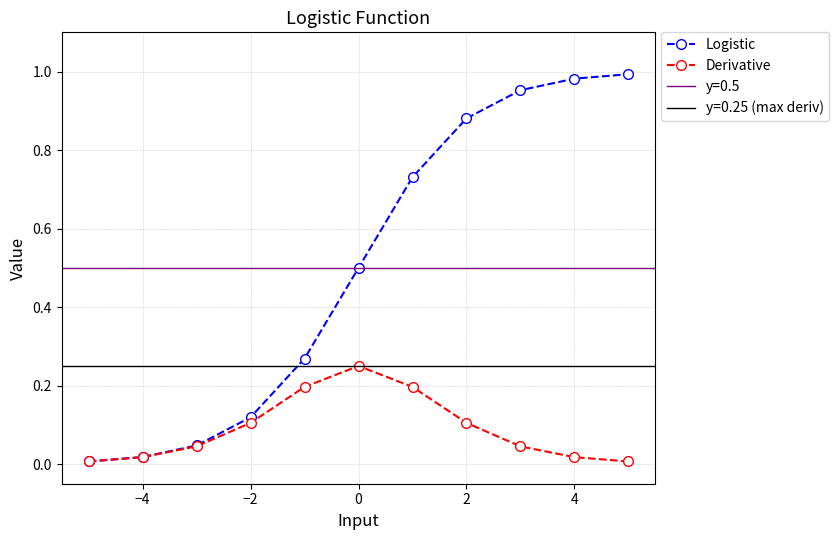

Reading left to right, transcribe all the data shown in this chart.

Logistic: 0.0	0.0	0.0	0.1	0.3	0.5	0.7	0.9	1.0	1.0	1.0
Derivative: 0.0	0.0	0.0	0.1	0.2	0.2	0.2	0.1	0.0	0.0	0.0